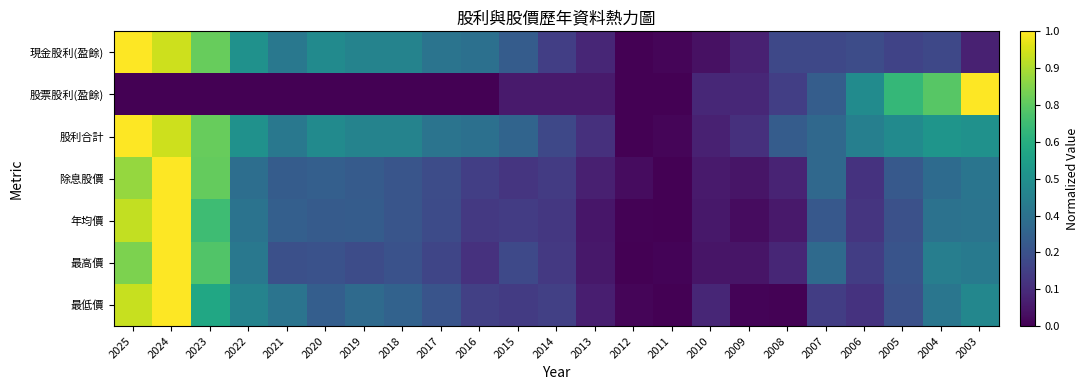

Which series changed the most between 2025 and 2011?

現金股利(盈餘)